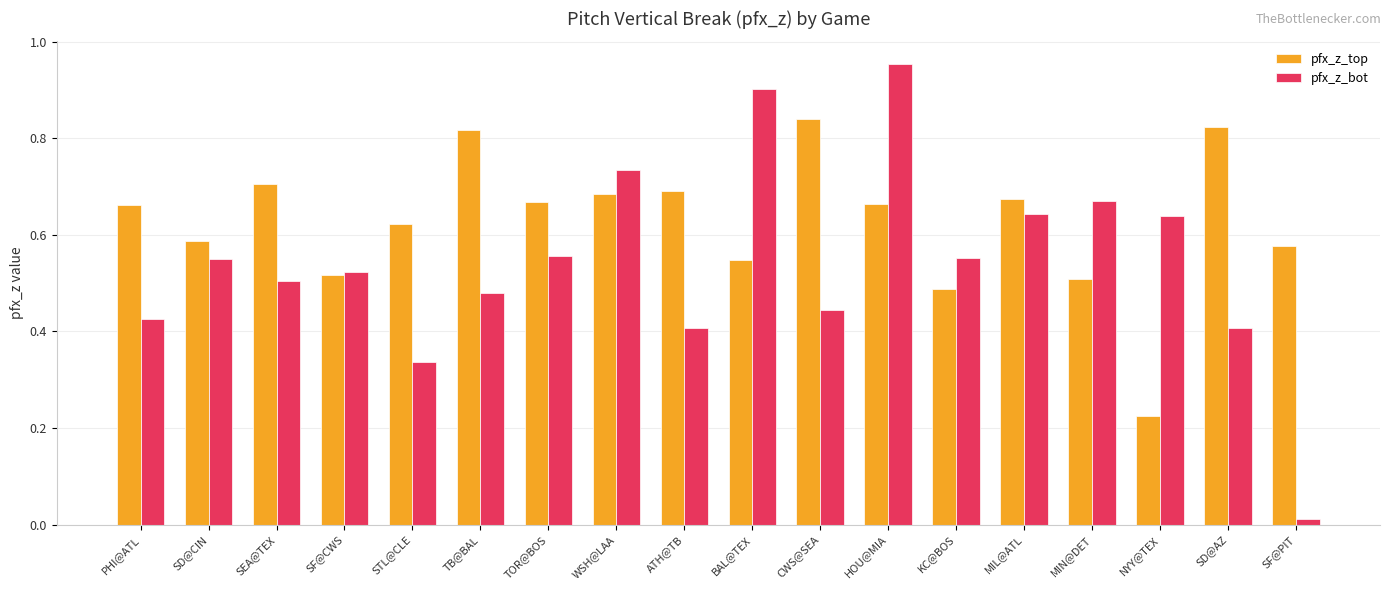

What is the sum of all pfx_z_top values?

11.3